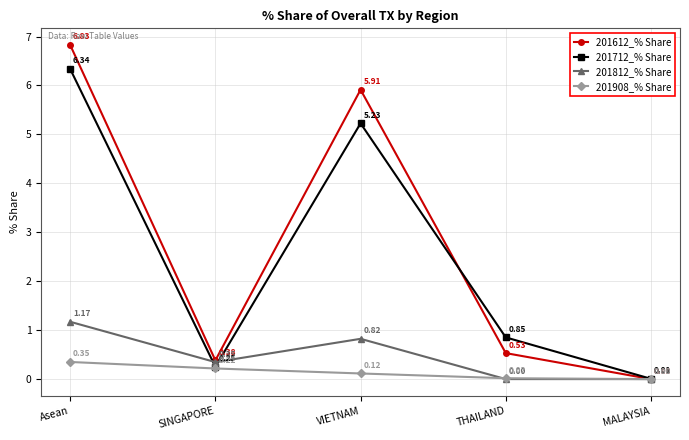

At which category is the sum across all series the highest?

Asean